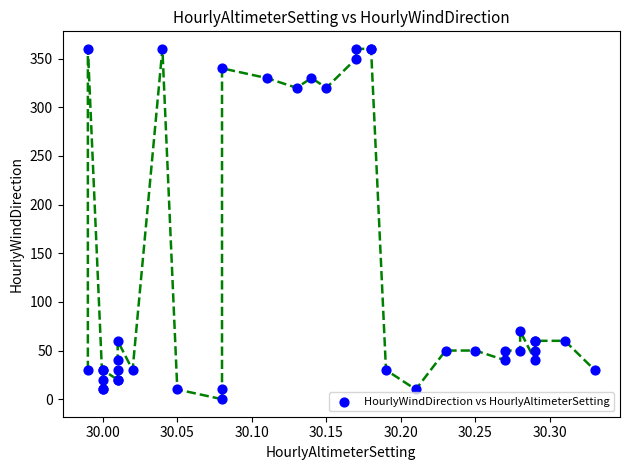

What Y value in the scatter plot is closest to 180?

70